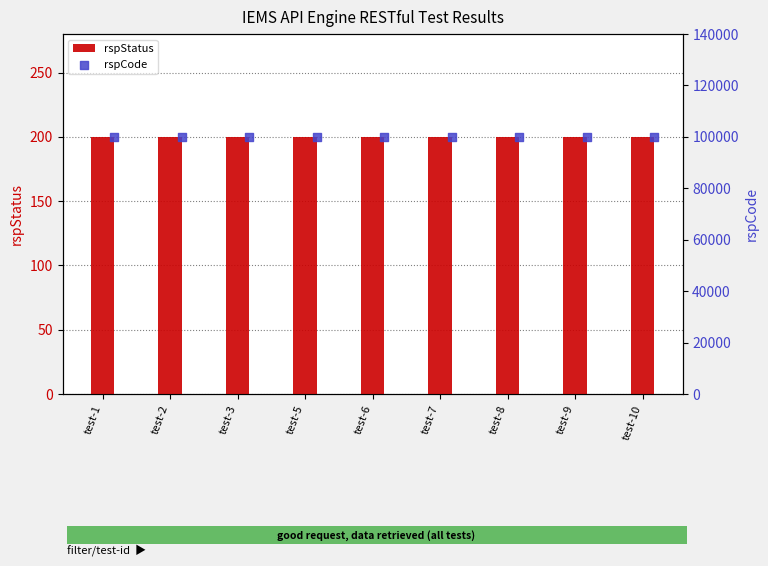

What is the total value across all series at test-7?

100200